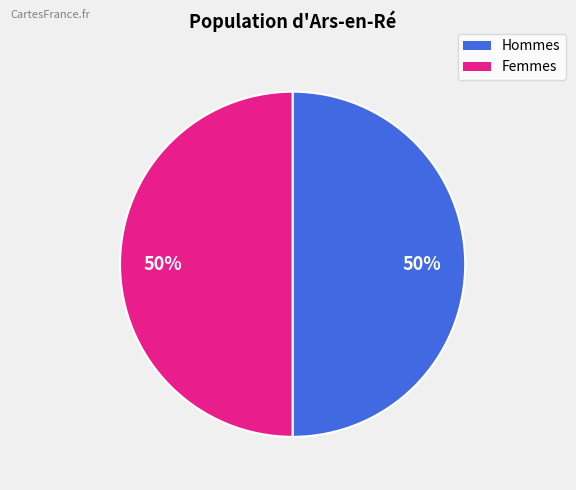

To the nearest percent, what portion does Femmes represent?

50%